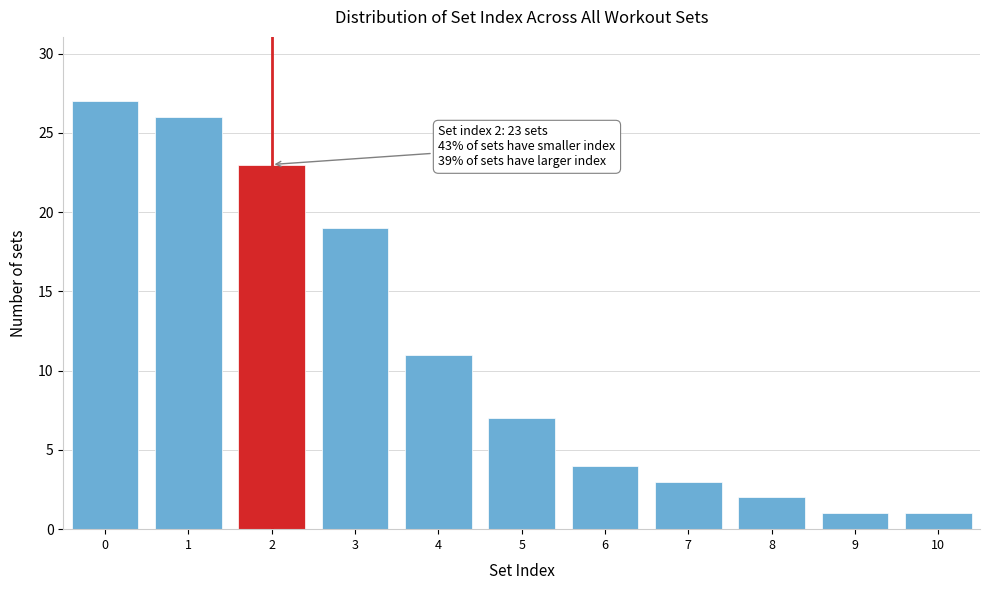

Reading left to right, what are all the values shown in this chart?

0=27	1=26	2=23	3=19	4=11	5=7	6=4	7=3	8=2	9=1	10=1